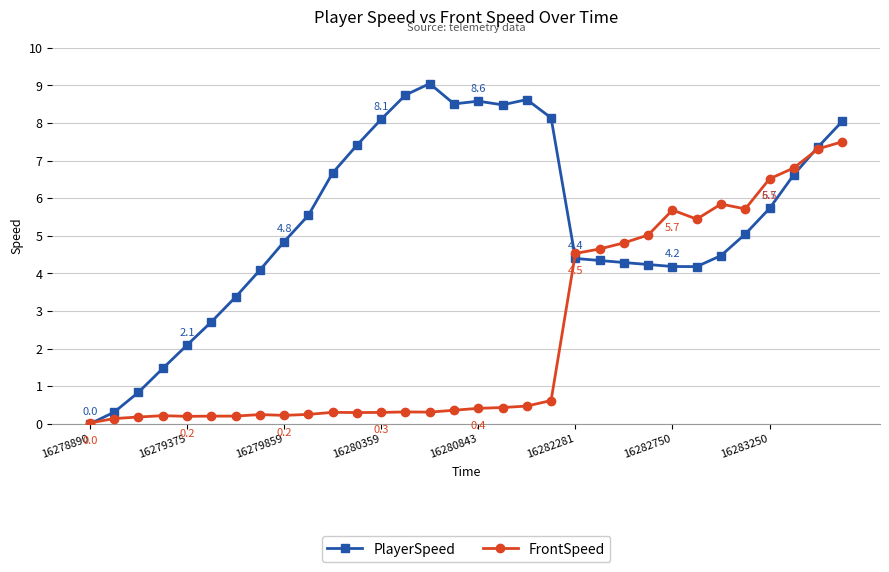

Which series has the largest range (max minus min)?

PlayerSpeed